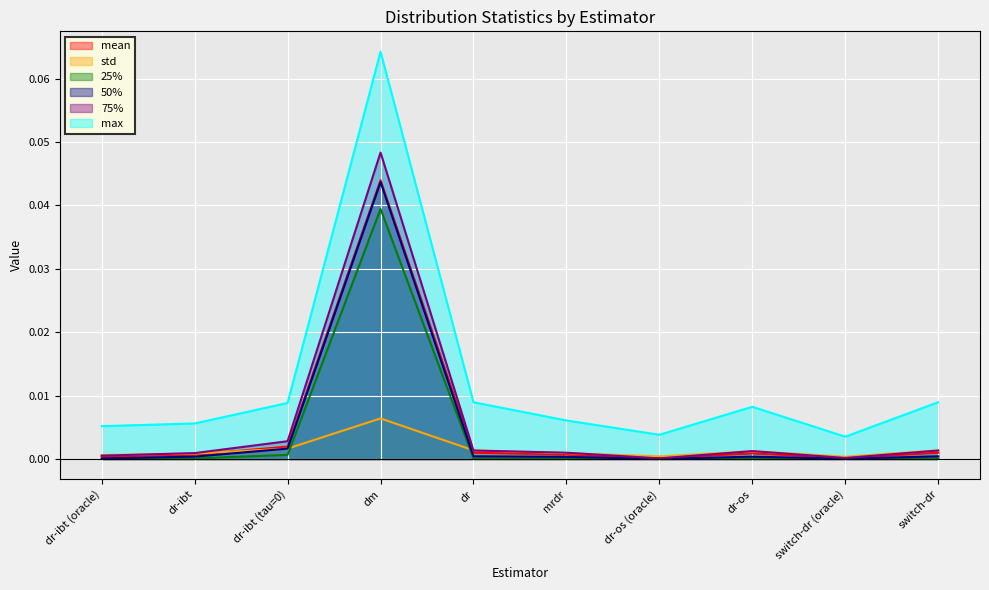

True or false: 75% and mean cross at least once.

True